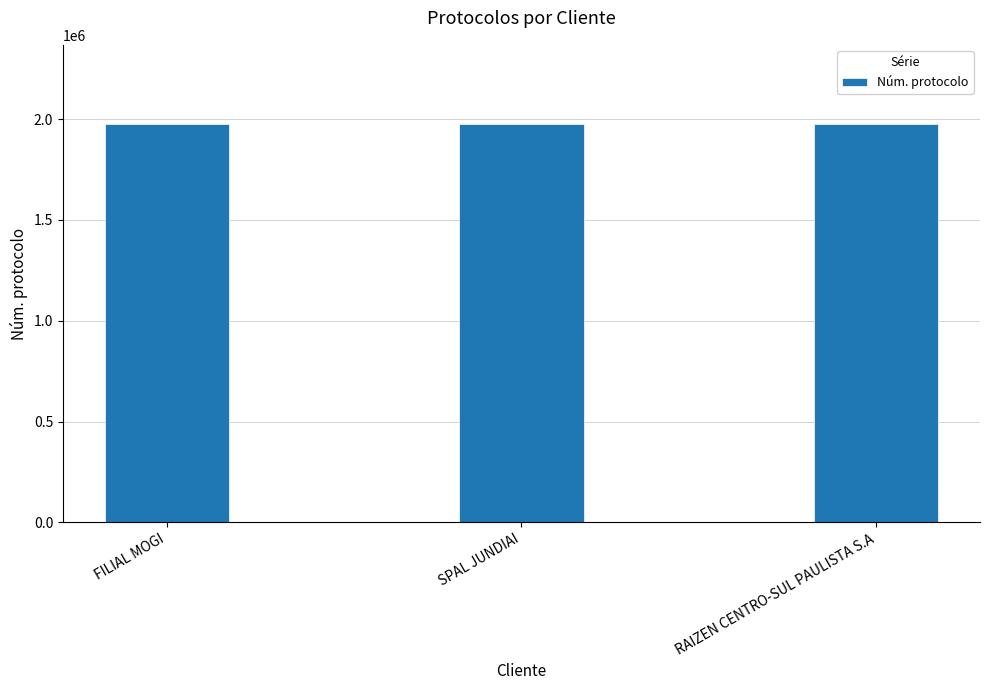

What is the average value?

1973224